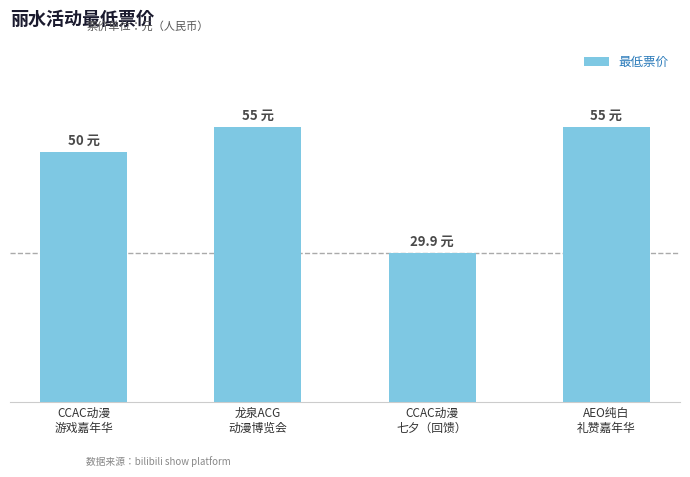

Are the bars horizontal?

No